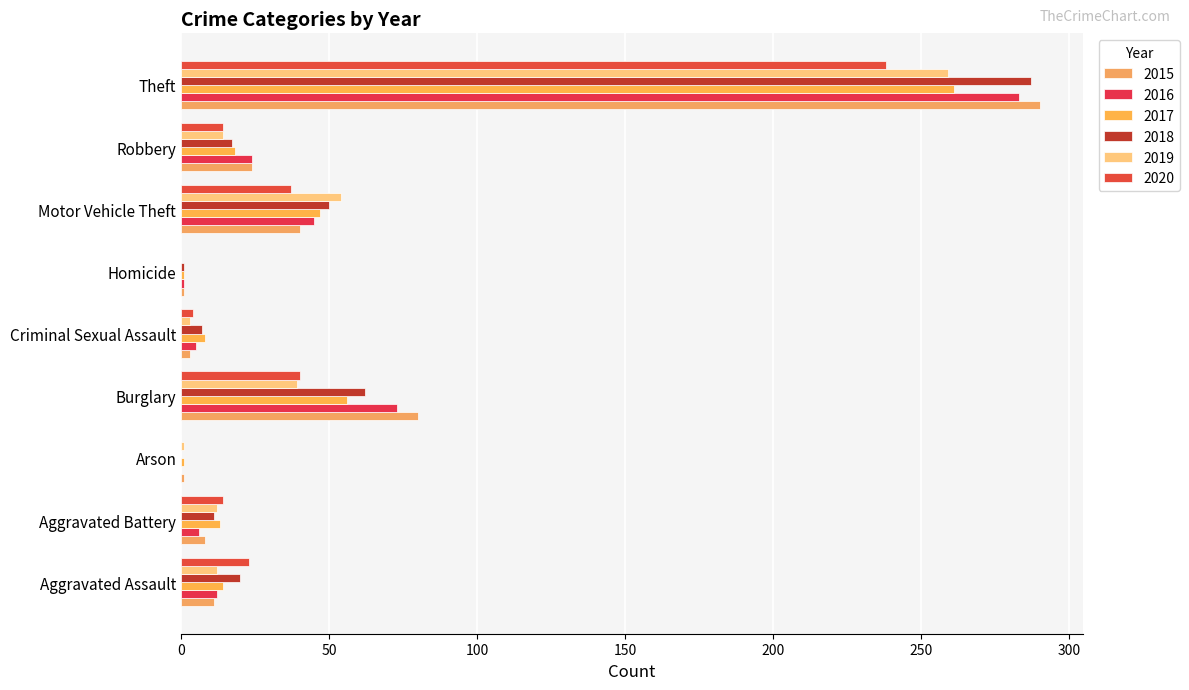

What is the difference between the second highest and second lowest values in the 2019 series?

53